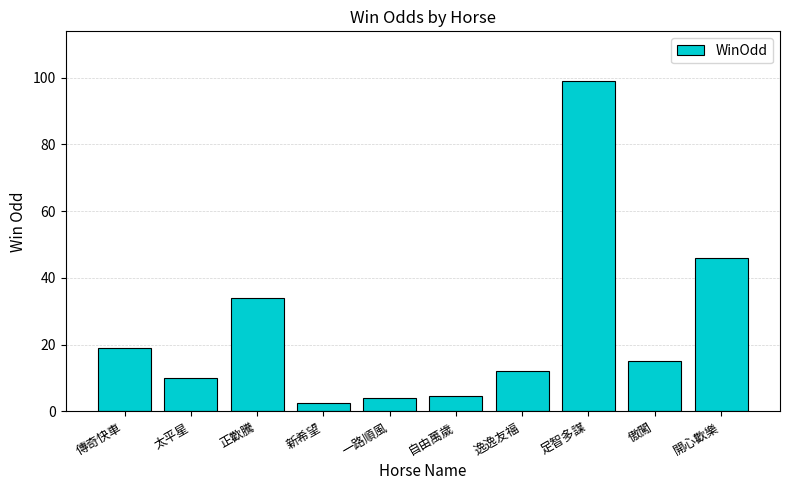

What position from the right is 自由萬歲?

5